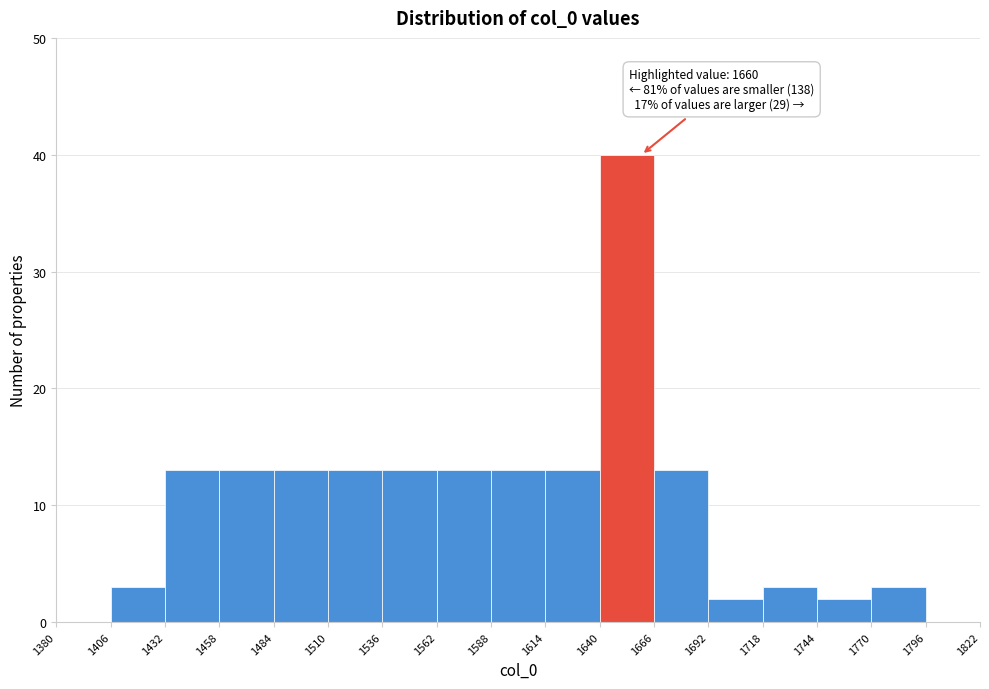

Which range on the x-axis has the tallest bar?

1640 to 1666